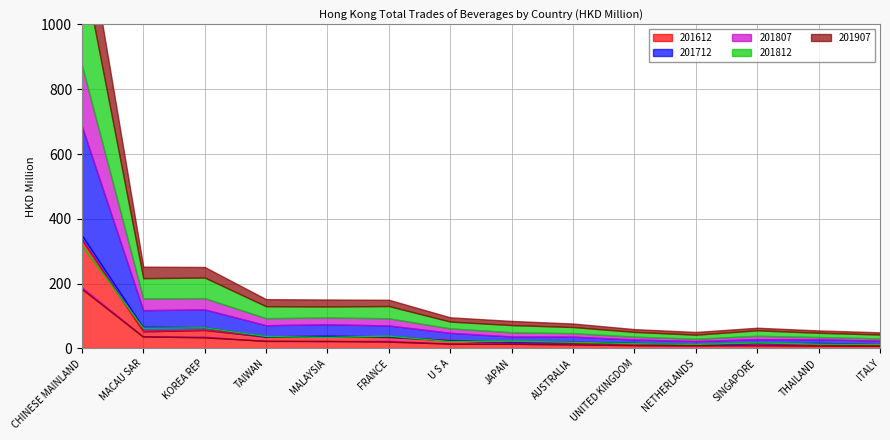

What is the average value of the 201907 series?

27.9